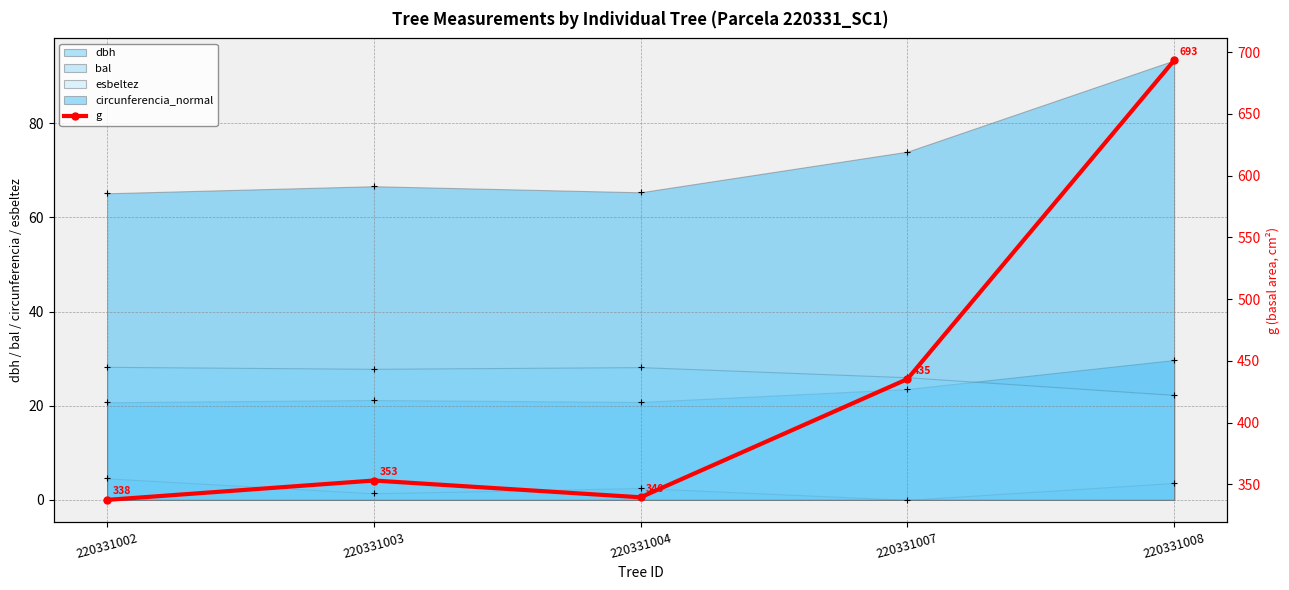

What is the change in value from 220331002 to 220331003?

+15.7